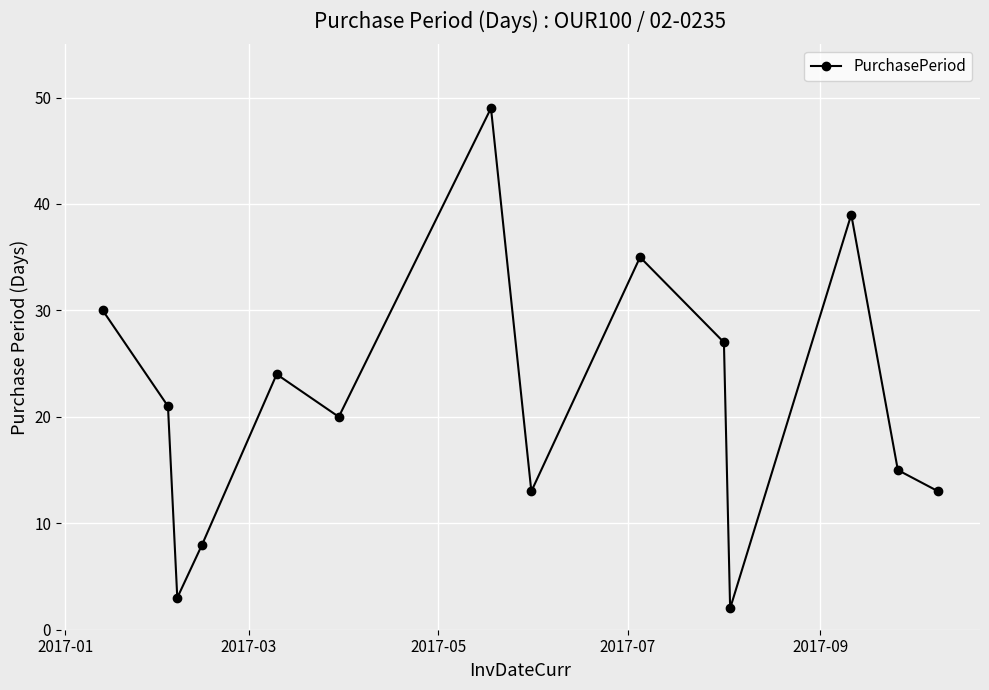

How many distinct data groups are displayed?

1